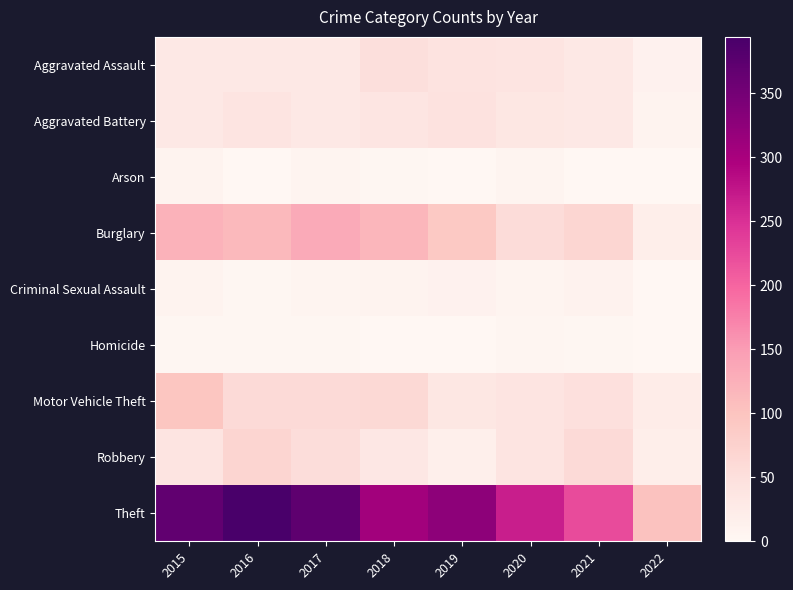

Reading right to left, extract all data points from this chart.

Aggravated Assault: 2022=11	2021=32	2020=39	2019=43	2018=50	2017=32	2016=32	2015=32
Aggravated Battery: 2022=9	2021=31	2020=35	2019=44	2018=37	2017=32	2016=41	2015=31
Arson: 2022=0	2021=0	2020=6	2019=1	2018=2	2017=5	2016=1	2015=9
Burglary: 2022=19	2021=67	2020=56	2019=92	2018=117	2017=133	2016=113	2015=123
Criminal Sexual Assault: 2022=1	2021=10	2020=6	2019=11	2018=9	2017=7	2016=2	2015=9
Homicide: 2022=0	2021=2	2020=4	2019=0	2018=0	2017=2	2016=2	2015=3
Motor Vehicle Theft: 2022=24	2021=49	2020=40	2019=35	2018=63	2017=59	2016=59	2015=96
Robbery: 2022=19	2021=59	2020=40	2019=17	2018=33	2017=55	2016=69	2015=41
Theft: 2022=102	2021=224	2020=267	2019=325	2018=305	2017=372	2016=394	2015=369